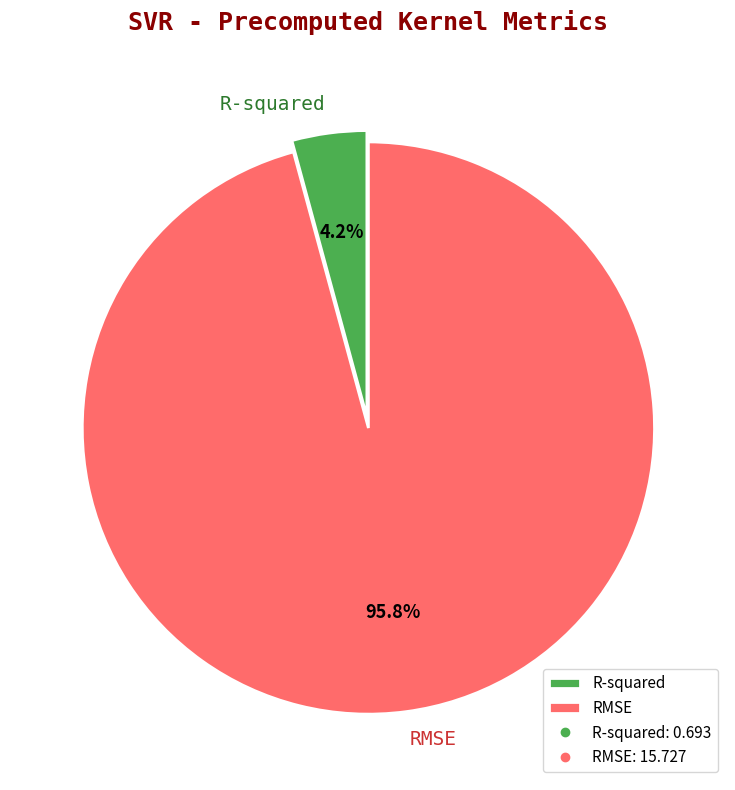

Between R-squared and RMSE, which is larger?

RMSE